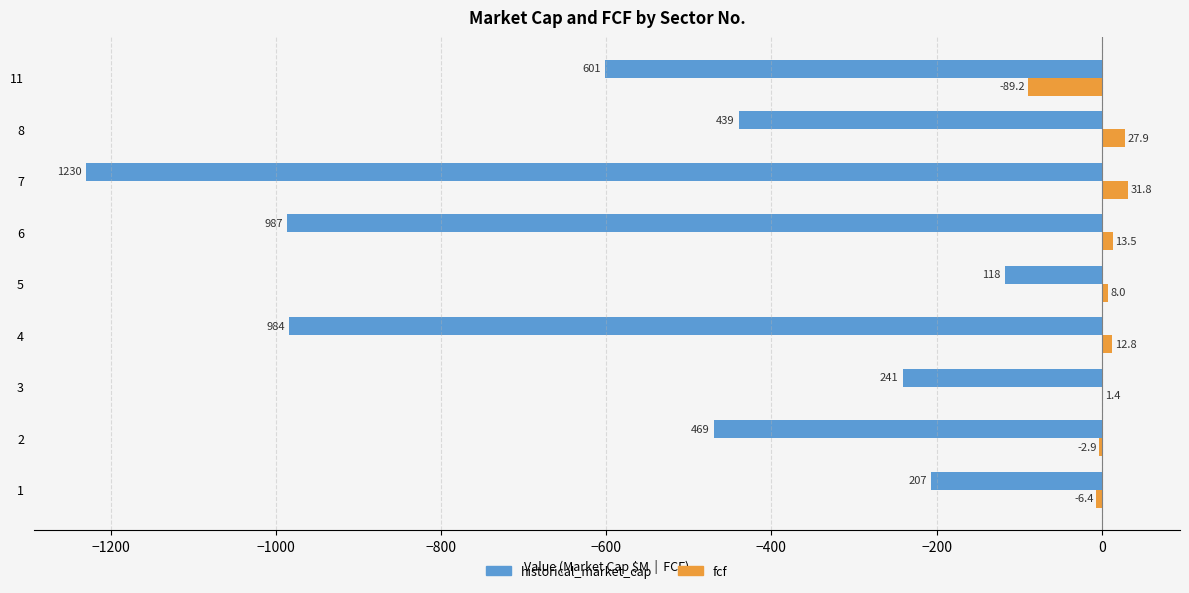

Between 2 and 7, which series saw the biggest shift?

historical_market_cap